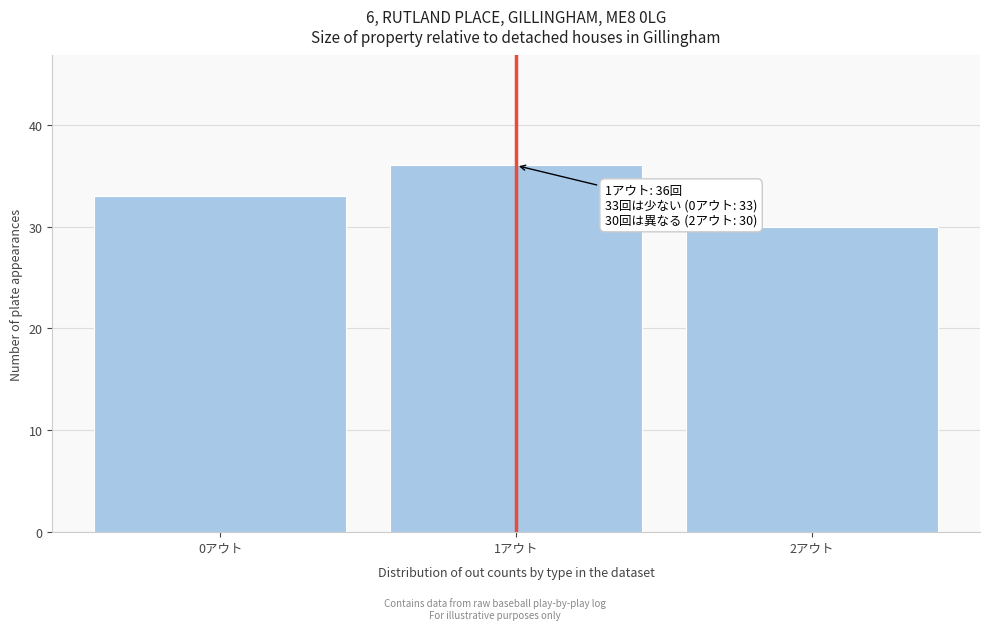

Reading left to right, transcribe all the data shown in this chart.

0アウト=33	1アウト=36	2アウト=30